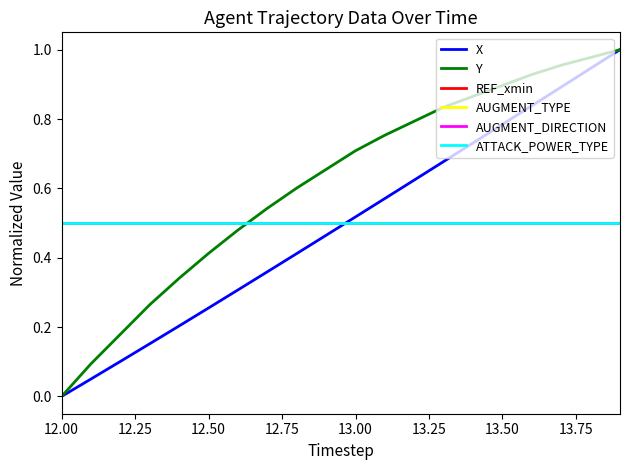

Does the chart display data point markers on the line(s)?

No